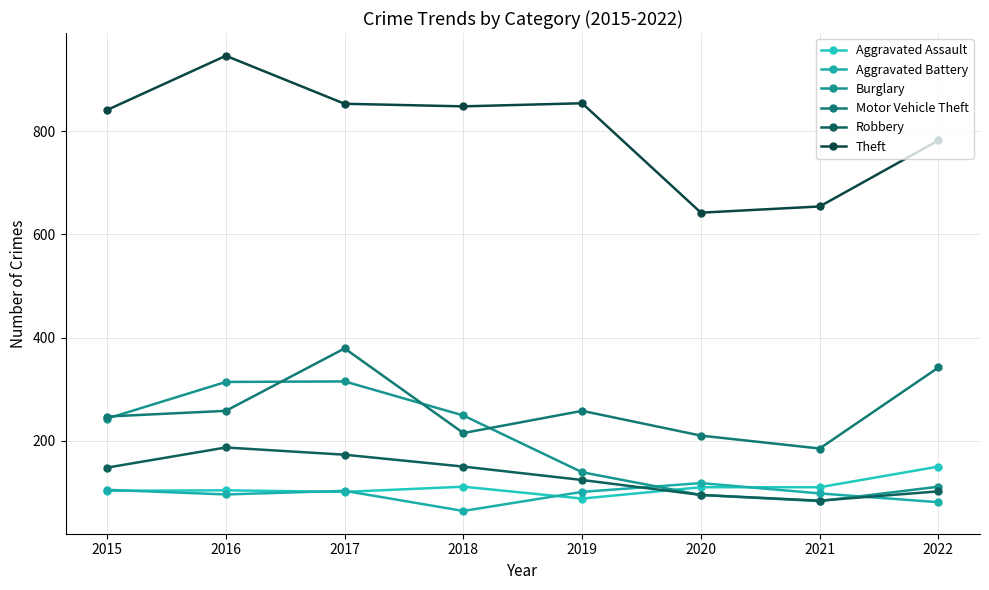

At how many categories does at least one series exceed 164?

8